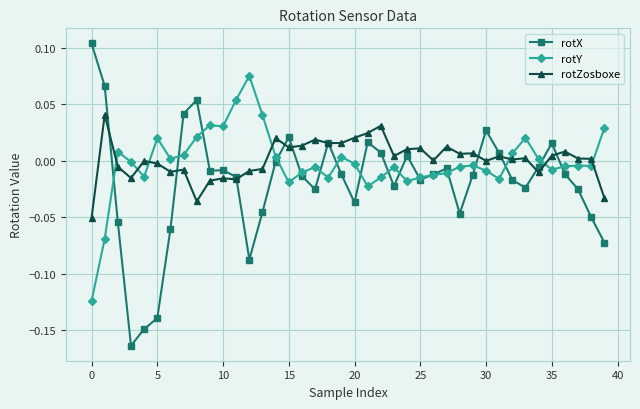

True or false: rotZosboxe has more than 0 interior local peaks.

True